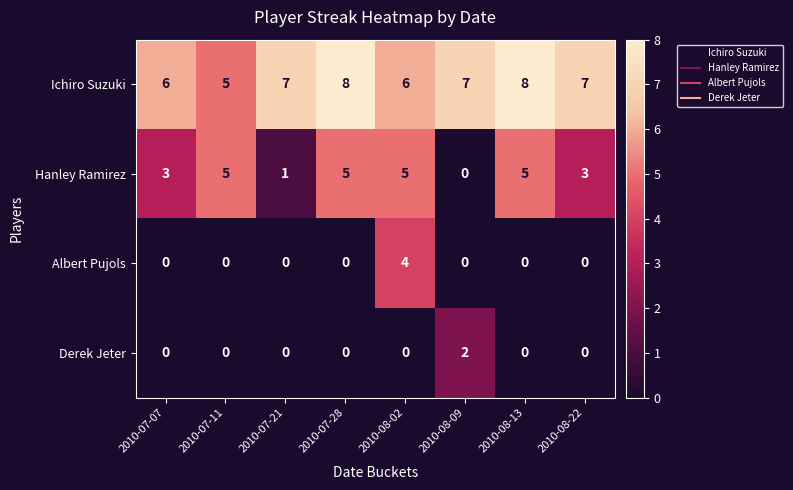

What is the total value across all series at 2010-07-07?

9